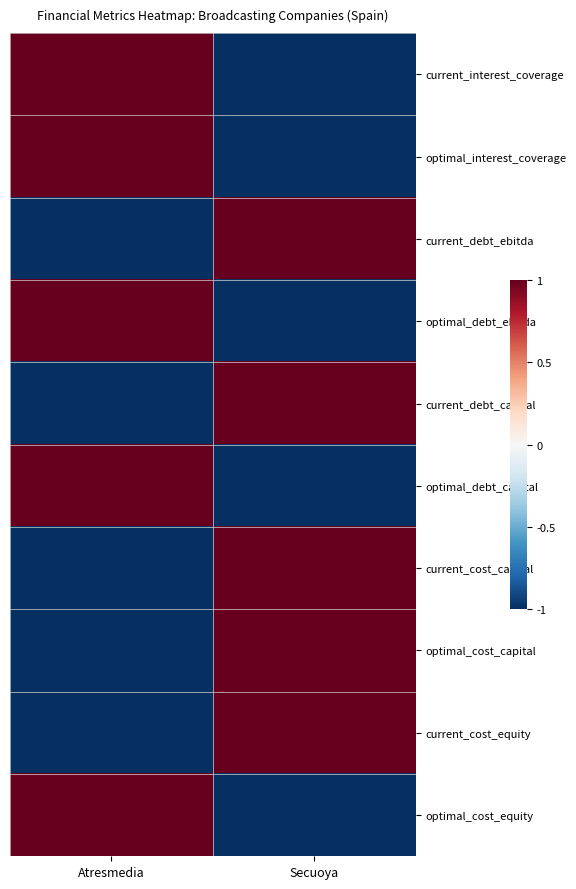

How many distinct data groups are displayed?

10